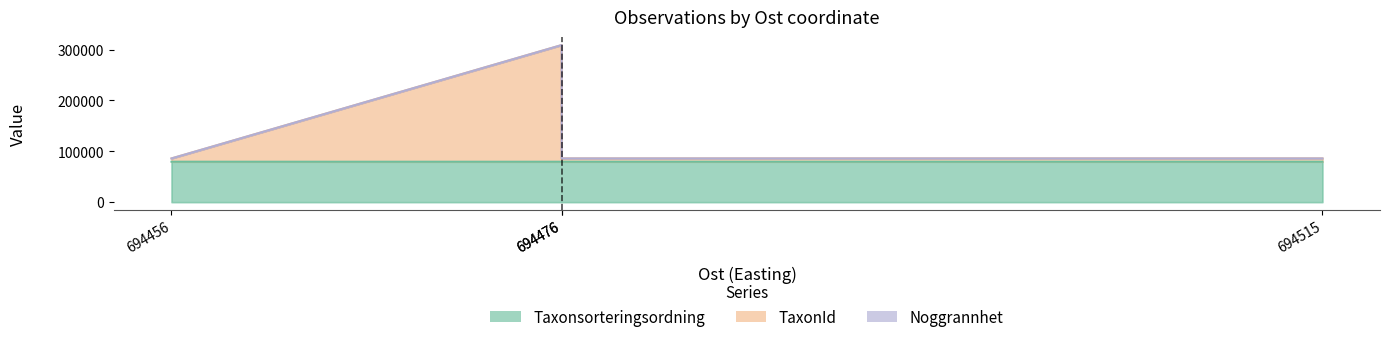

True or false: Taxonsorteringsordning and TaxonId cross at least once.

False